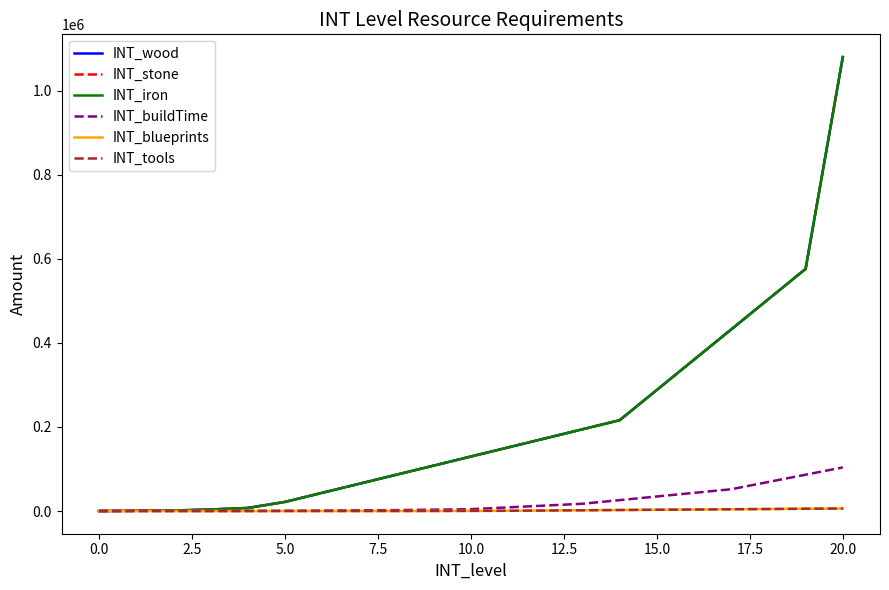

What is the maximum value for INT_iron?

1080000